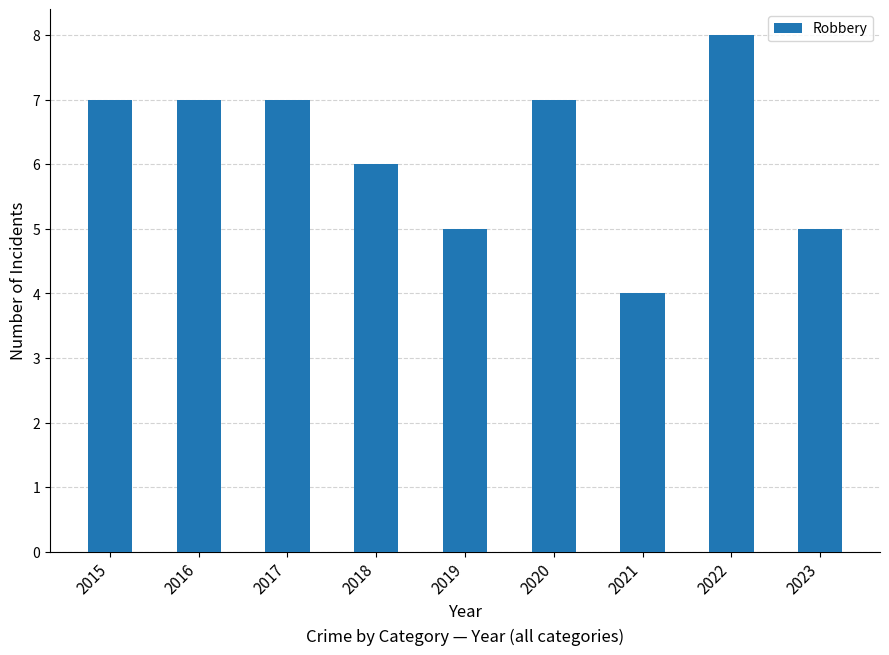

The value at 2022 is 11. True or false?

False